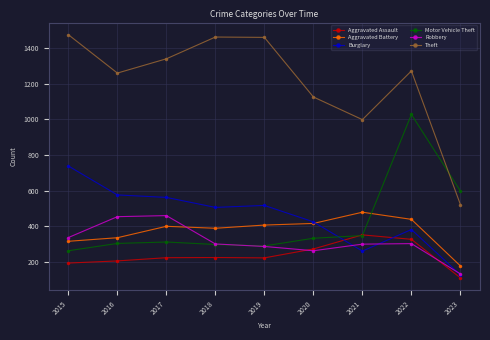

True or false: Burglary and Theft intersect in this chart.

False